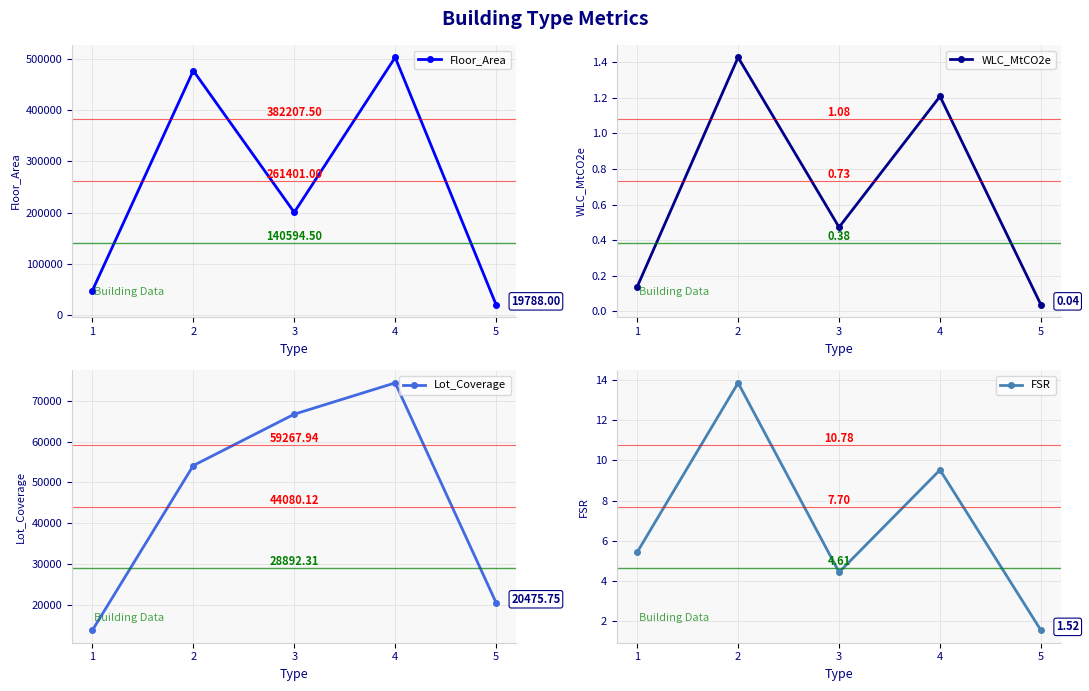

The WLC_MtCO2e series shows 0.1 at 1. True or false?

True